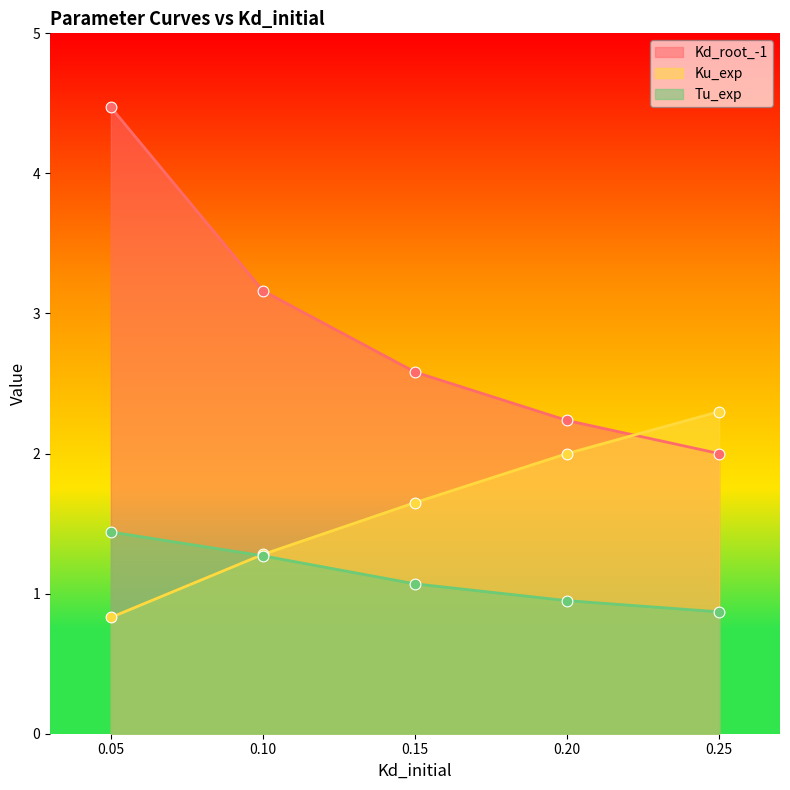

At how many categories does at least one series exceed 2?

5